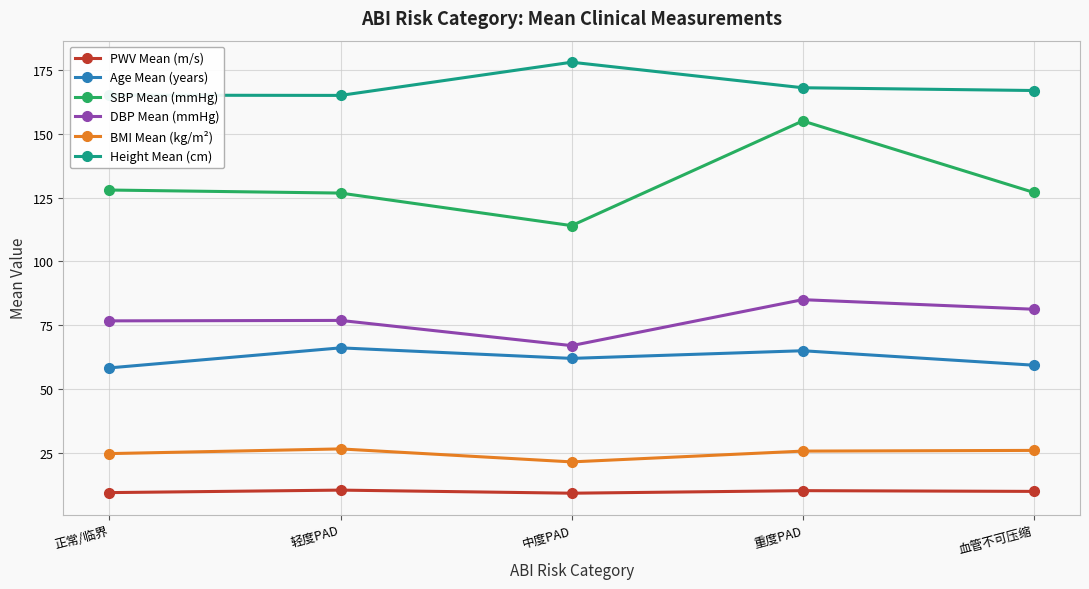

True or false: PWV Mean (m/s) and BMI Mean (kg/m²) cross at least once.

False